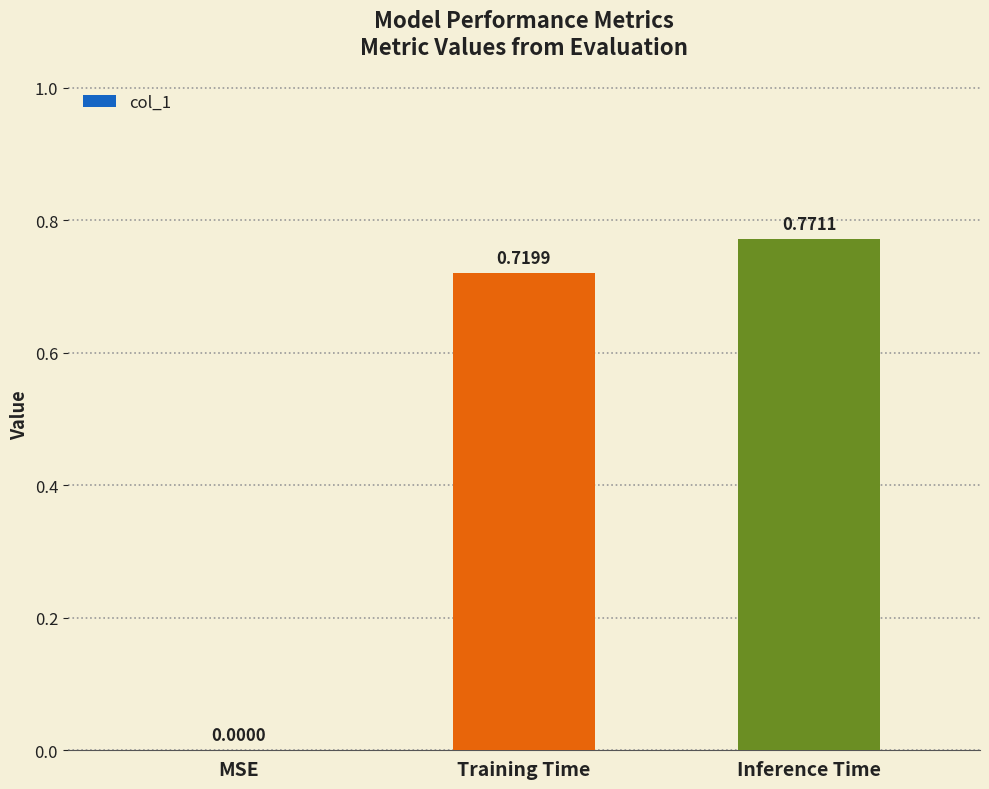

Between Inference Time and MSE, which is larger?

Inference Time